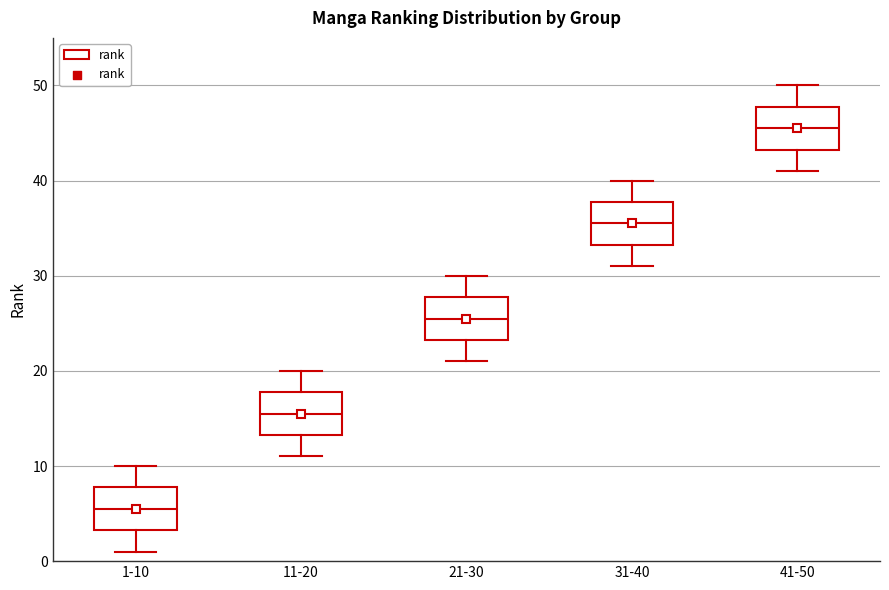

Reading left to right, read every box against the y-axis: the position of its median line, the range the box covers, and the ends of its whiskers. The values are not printed on the chart, so give them approximately, as read against the axis.

1-10: median 6, box 3 to 8, whiskers 1 to 10
11-20: median 16, box 13 to 18, whiskers 11 to 20
21-30: median 26, box 23 to 28, whiskers 21 to 30
31-40: median 36, box 33 to 38, whiskers 31 to 40
41-50: median 46, box 43 to 48, whiskers 41 to 50